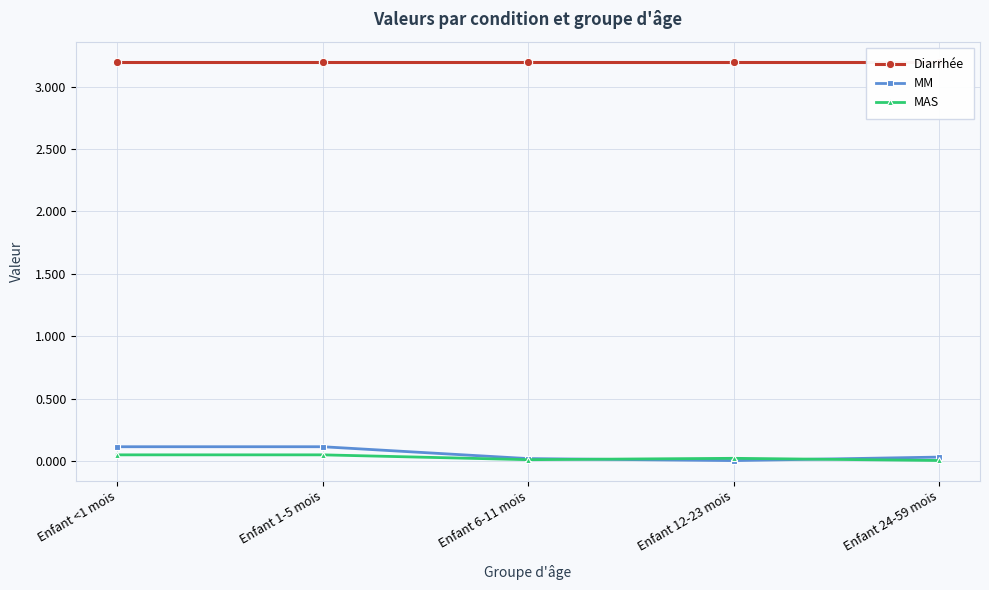

Does the chart have visible grid lines?

Yes